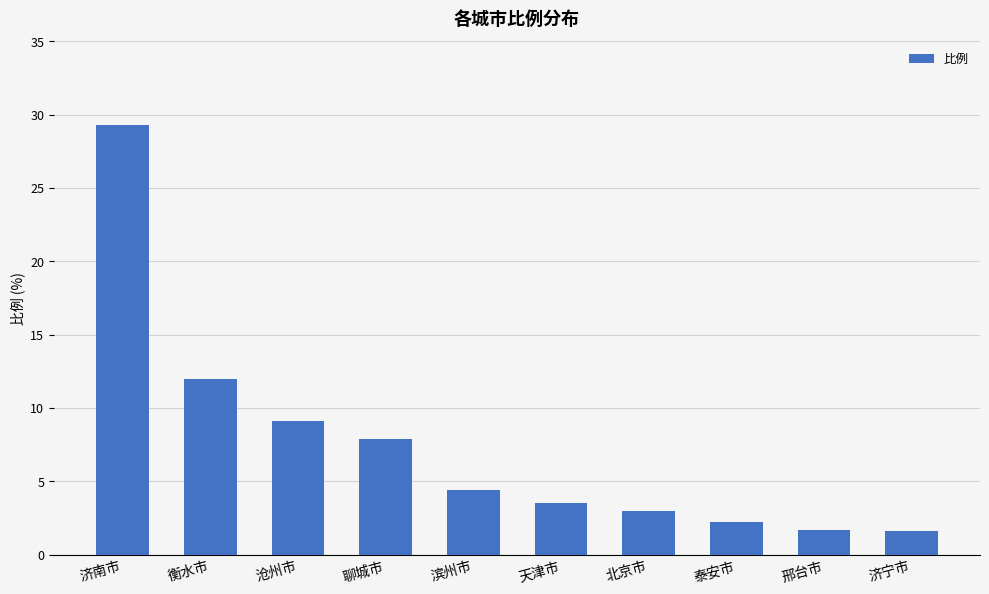

Read the value at 滨州市.

4.4